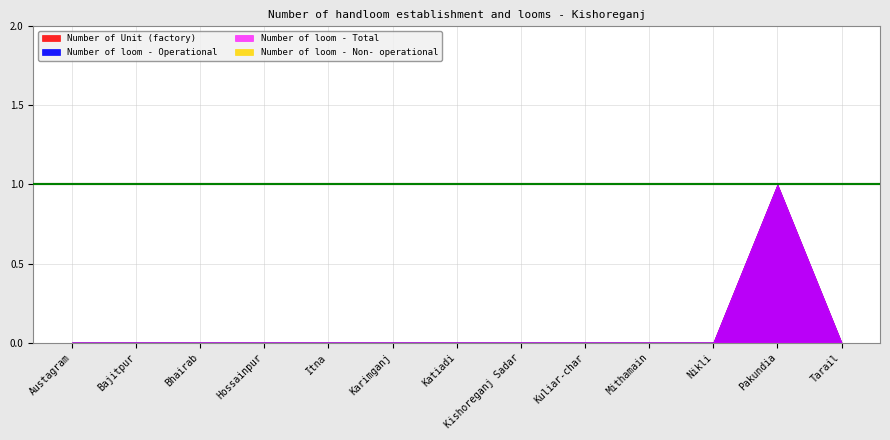

True or false: Number of loom - Total has more than 2 points higher than both neighbors.

False